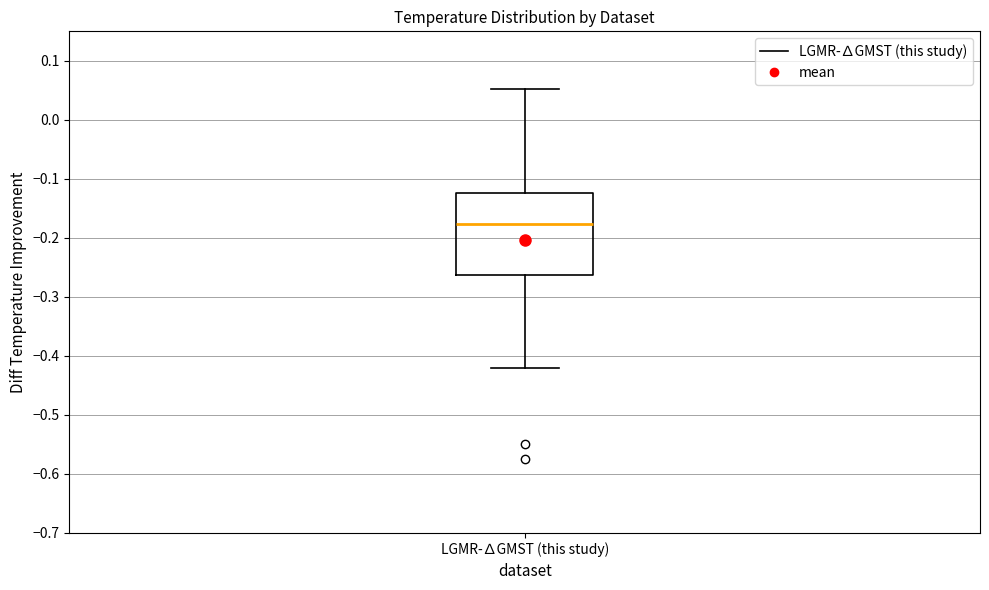

Where is the upper edge of the box for LGMR-∆GMST (this study) on the y-axis? The values are not printed on the chart, so give them approximately, as read against the axis.

-0.12